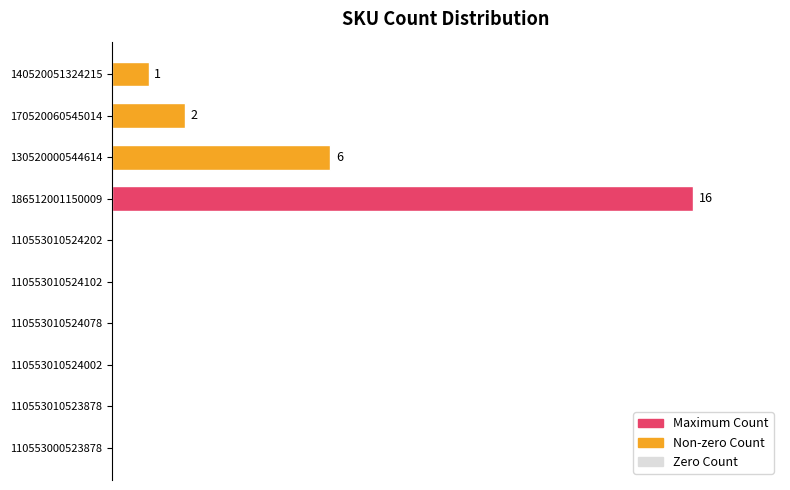

What is the sum of all values?

156.2